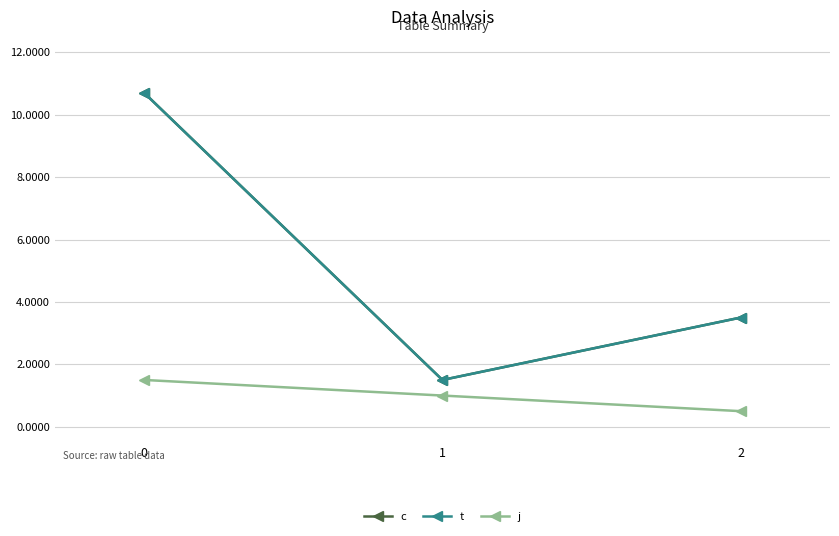

At how many categories does at least one series exceed 7?

1